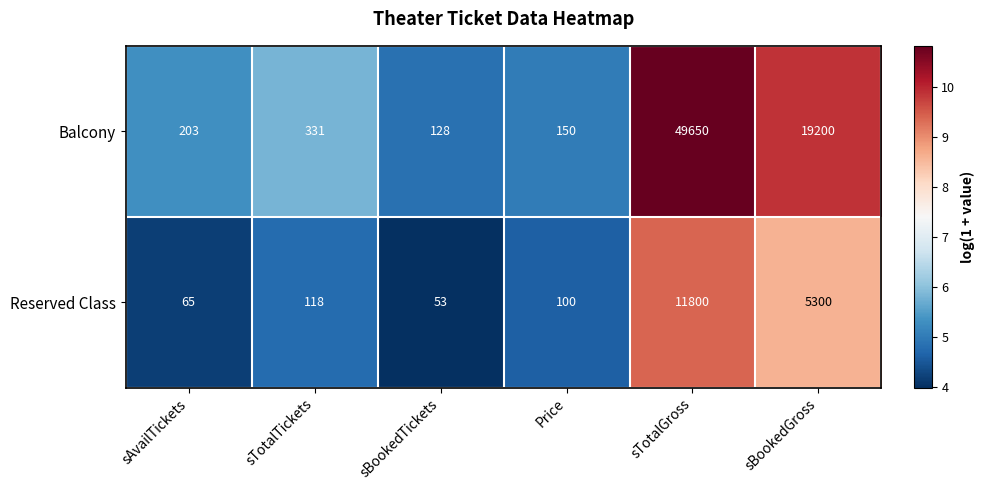

Reading left to right, list all the values displayed in this chart.

Balcony: 203	331	128	150	49650	19200
Reserved Class: 65	118	53	100	11800	5300